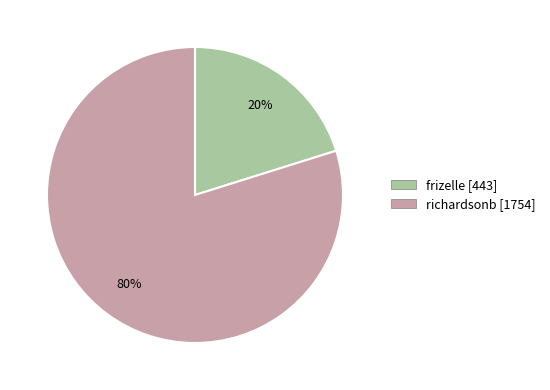

To the nearest percent, what percentage of the pie is richardsonb?

80%